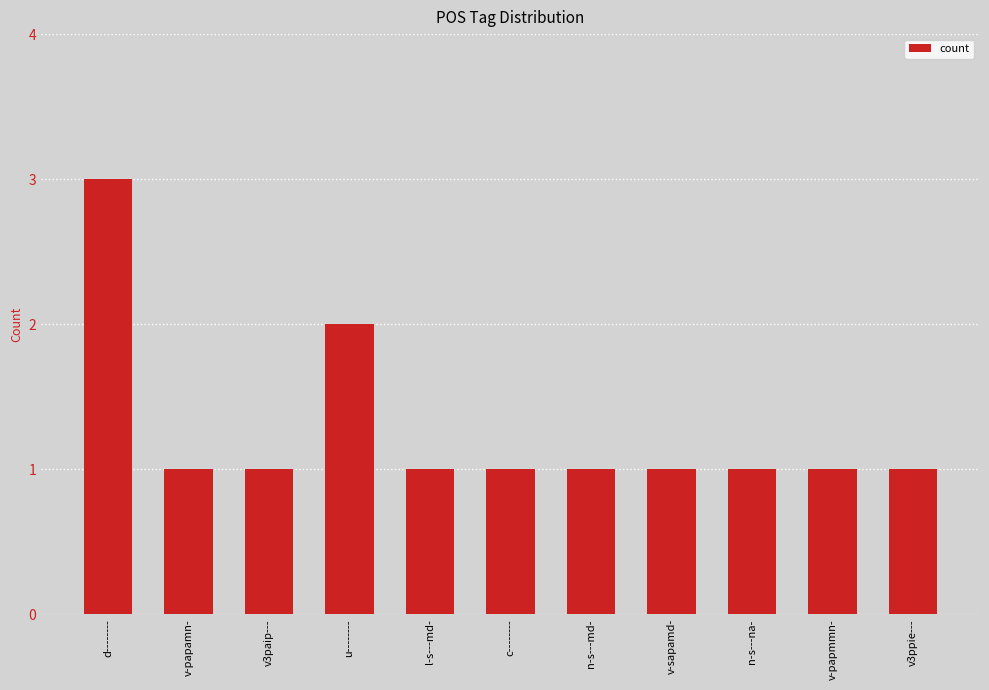

What is the sum of the values at n-s---na- and u--------?

3